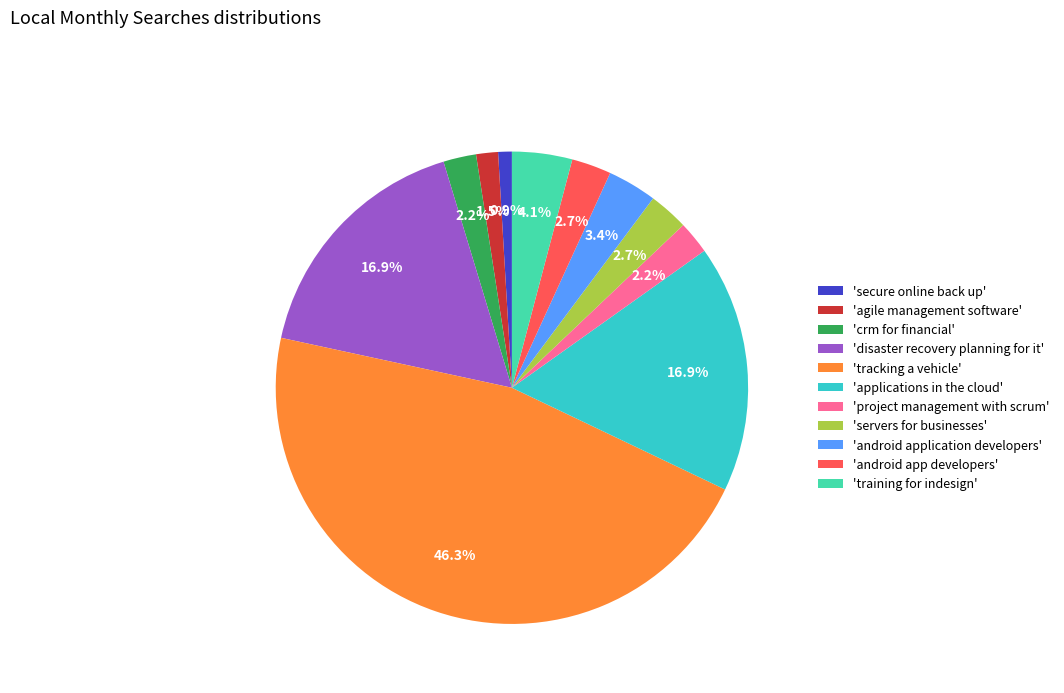

Does any single category account for the majority?

No